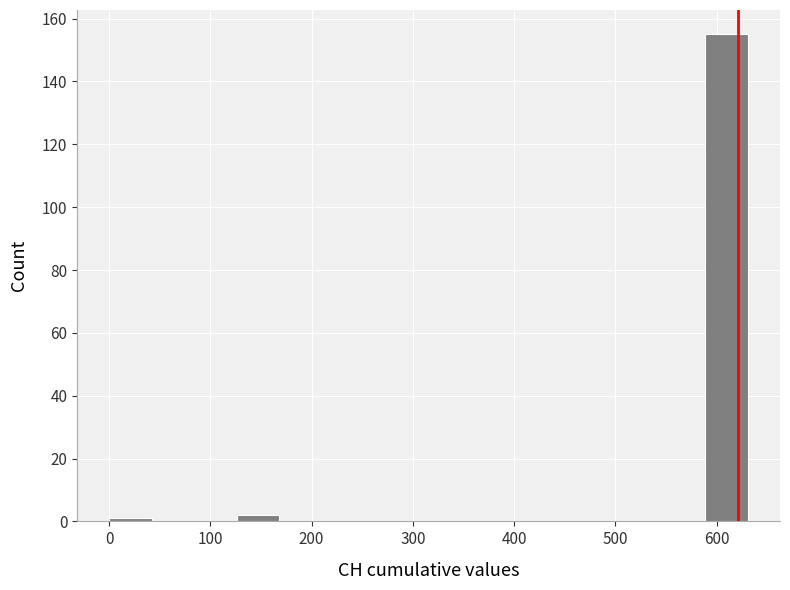

Which range on the x-axis has the tallest bar?

590 to 630